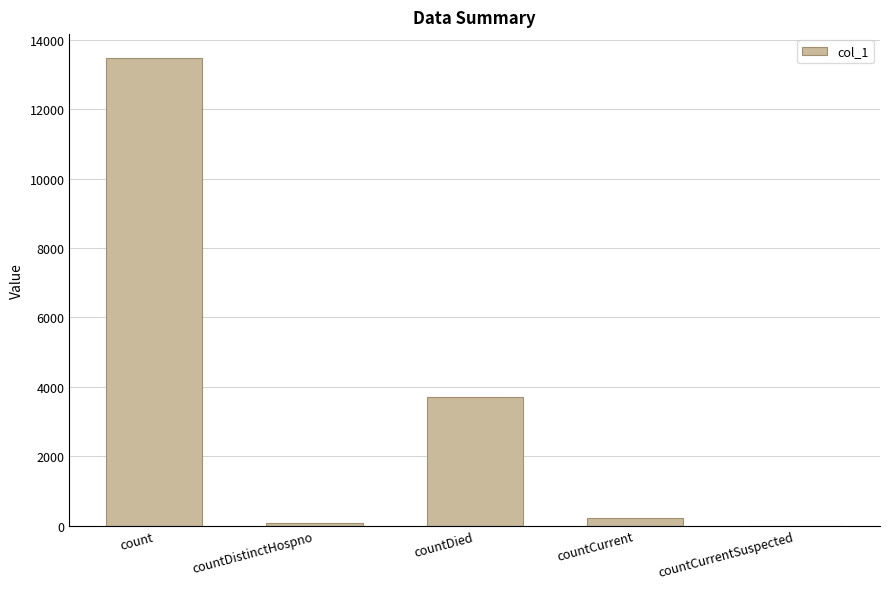

Where is the data nearest to the value 6745?

countDied